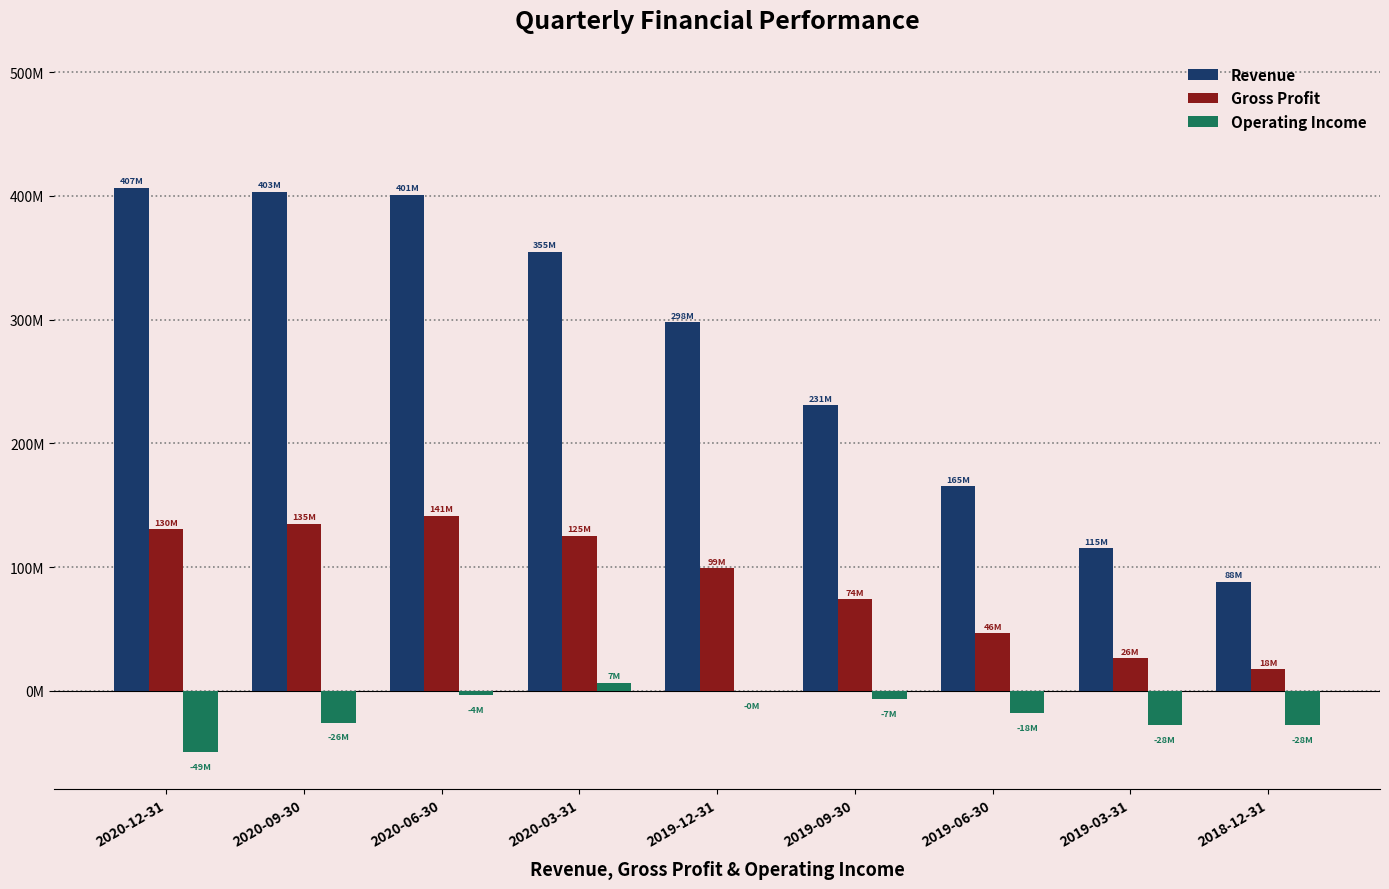

Are the bars horizontal?

No